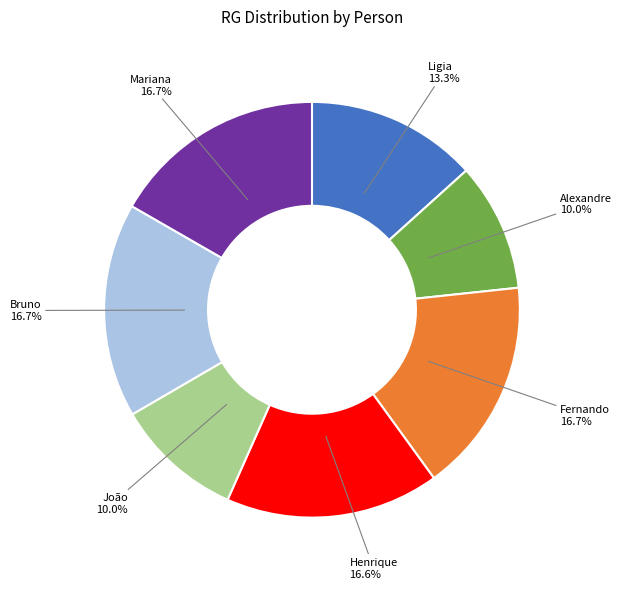

True or false: Alexandre accounts for 10% of the total.

True